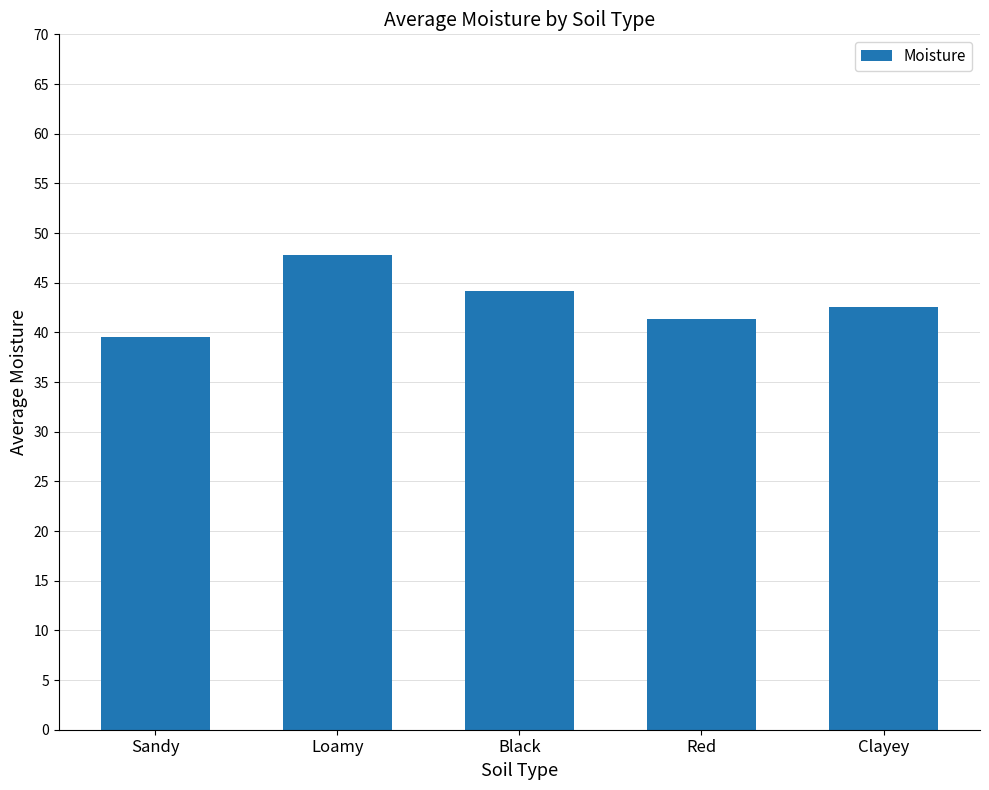

How many bars are there in total?

5